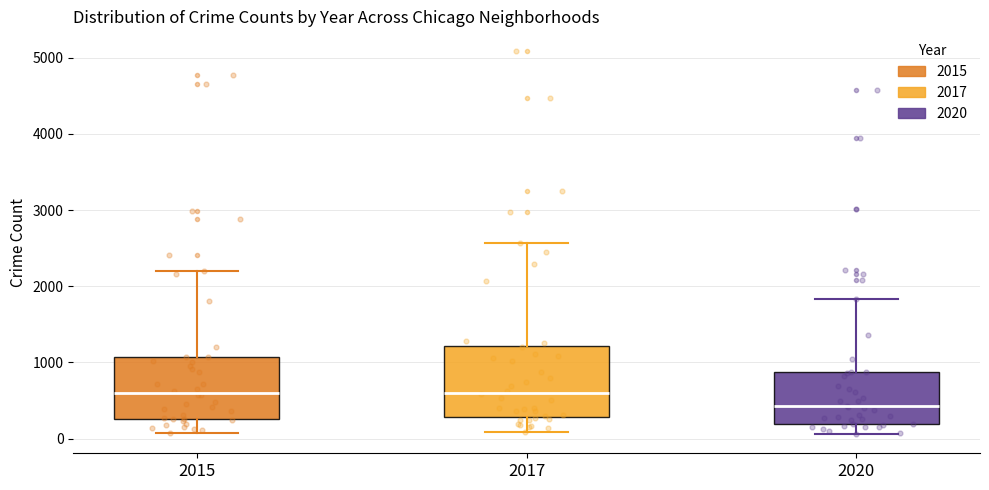

Comparing the boxes themselves (not the whiskers), which one is the tallest?

2017